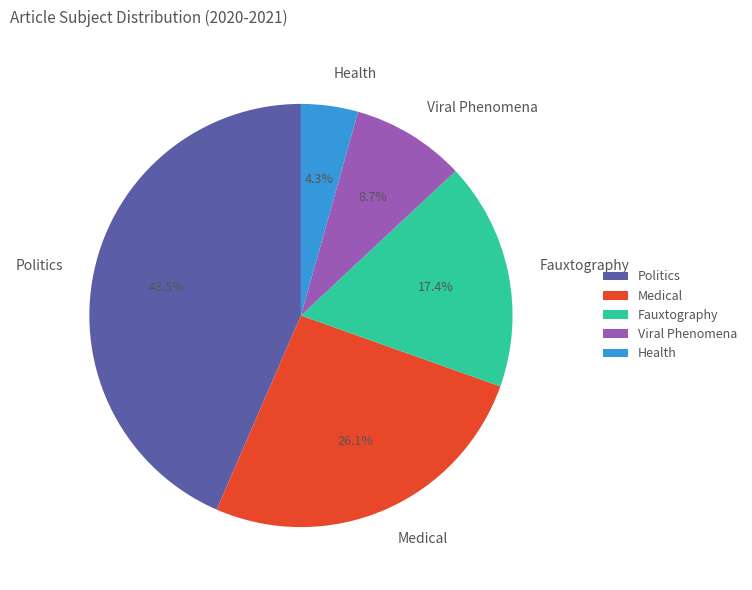

Combined, do Fauxtography and Medical account for over 50%?

No